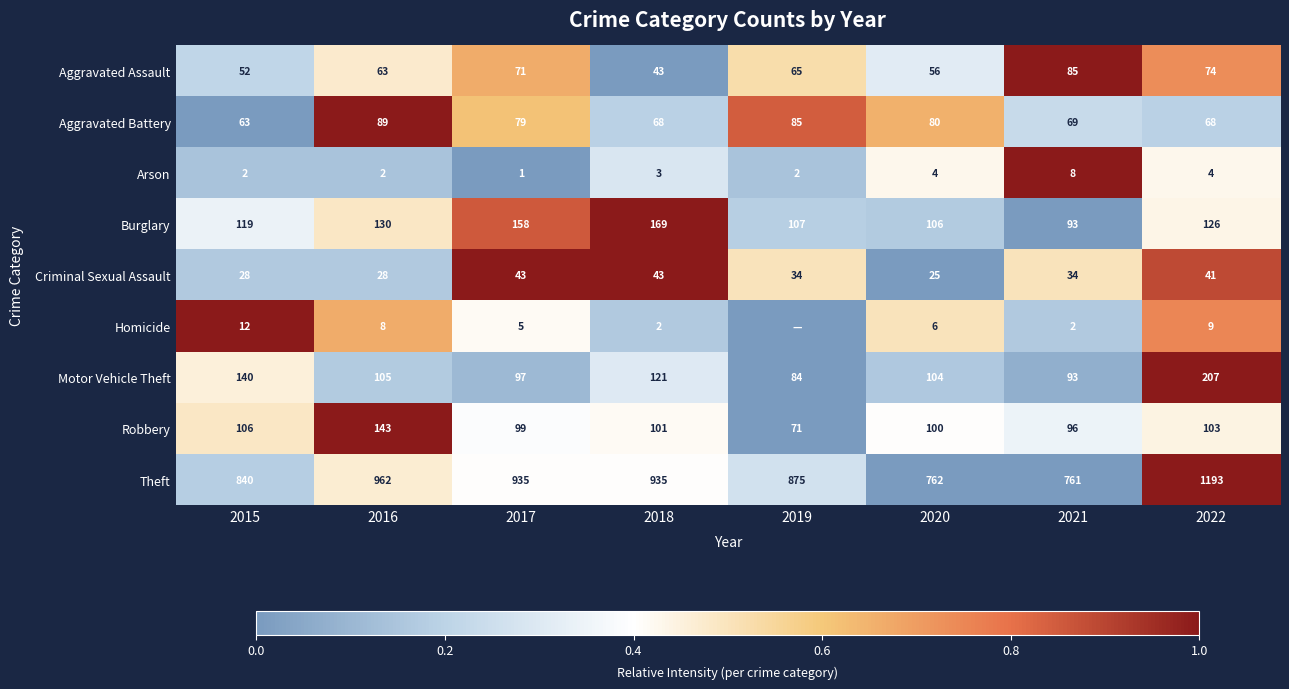

What is the difference between the Criminal Sexual Assault values at 2018 and 2016?

15